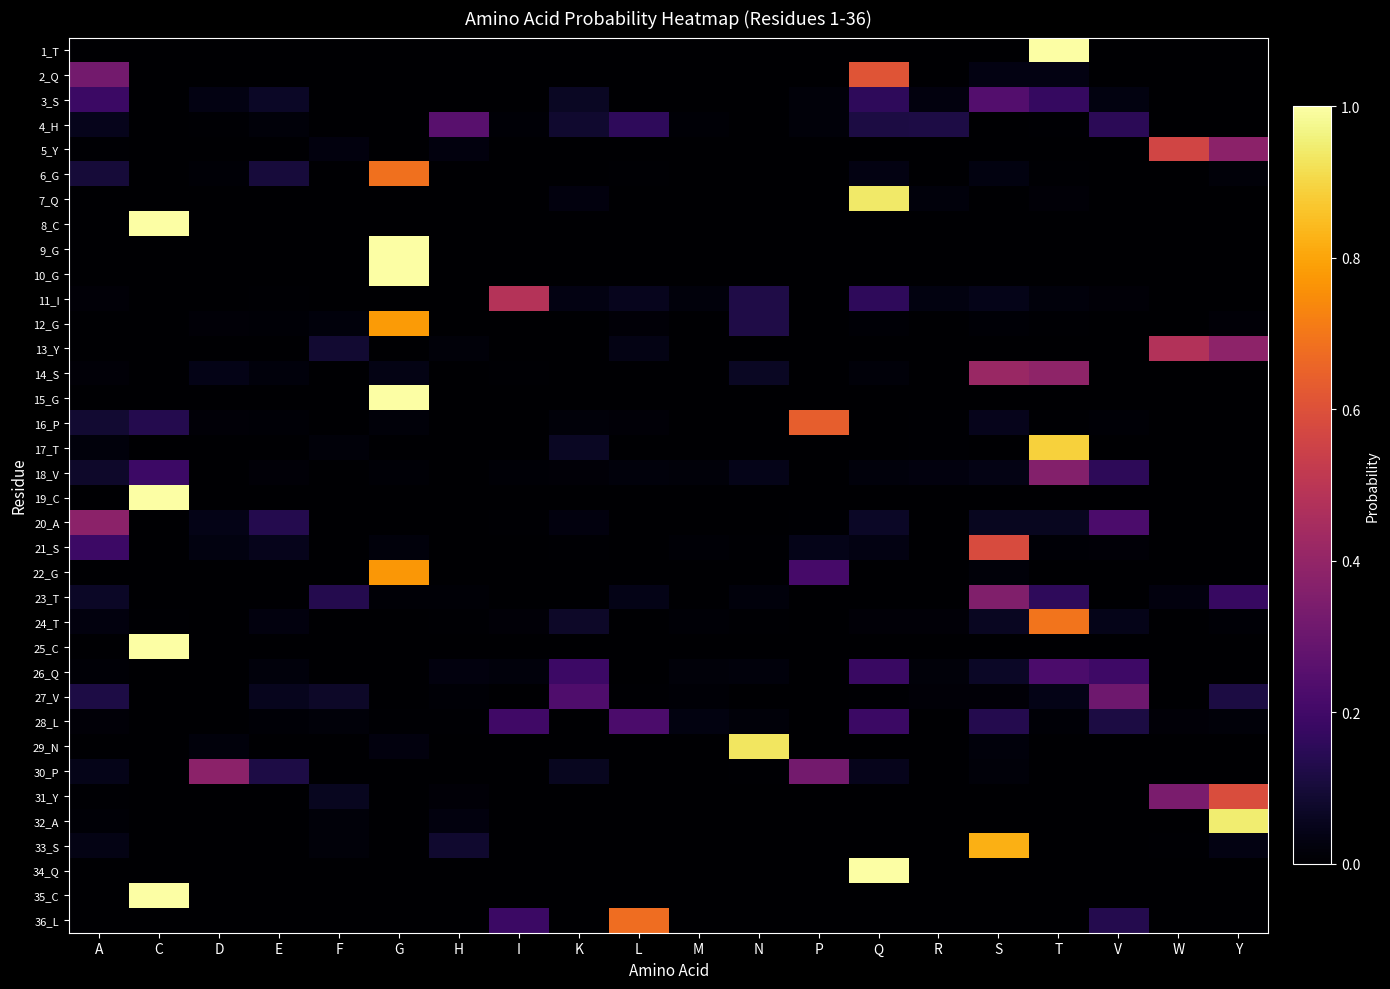

How many distinct data groups are displayed?

36